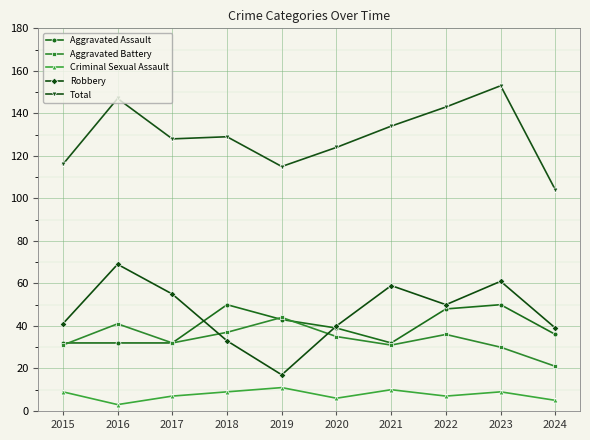

How many values in the Aggravated Assault series are below 39?

5